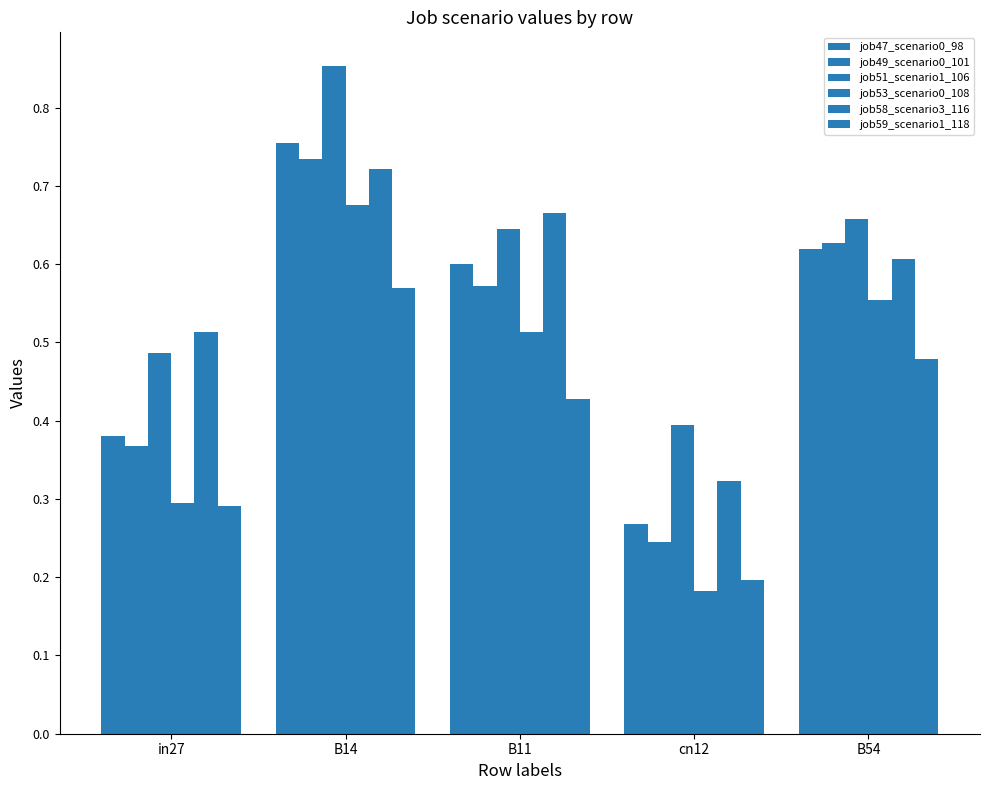

What is the minimum value for job59_scenario1_118?

0.2